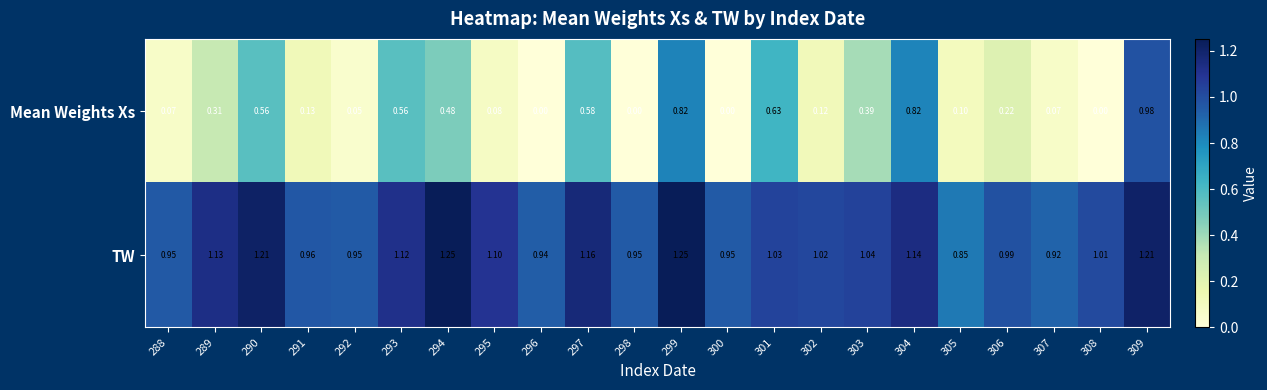

Between 293 and 294, which series saw the biggest shift?

TW